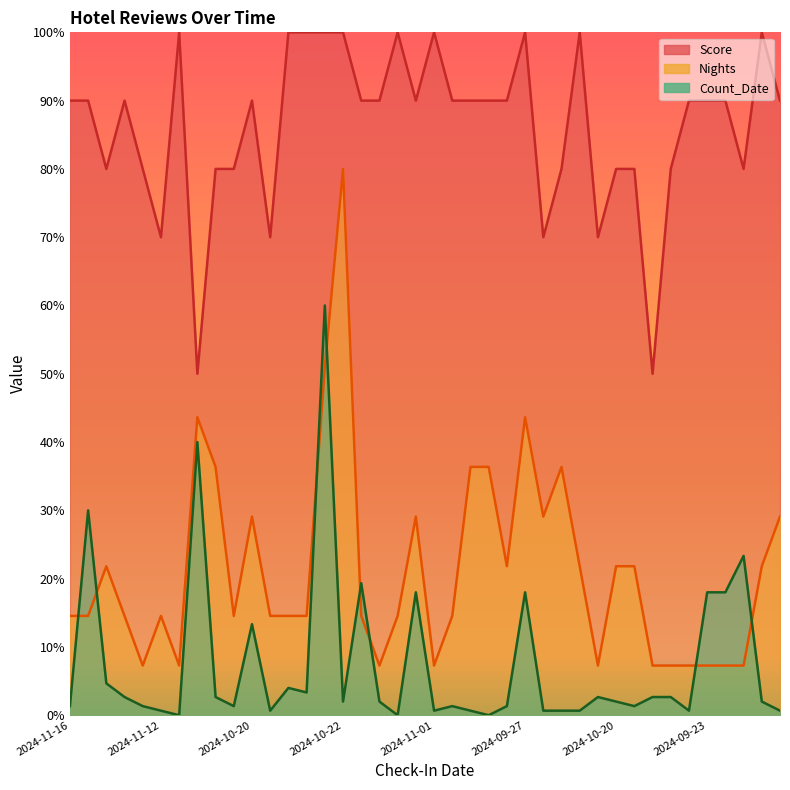

What is the label of the 11th point from the right?

2024-10-21